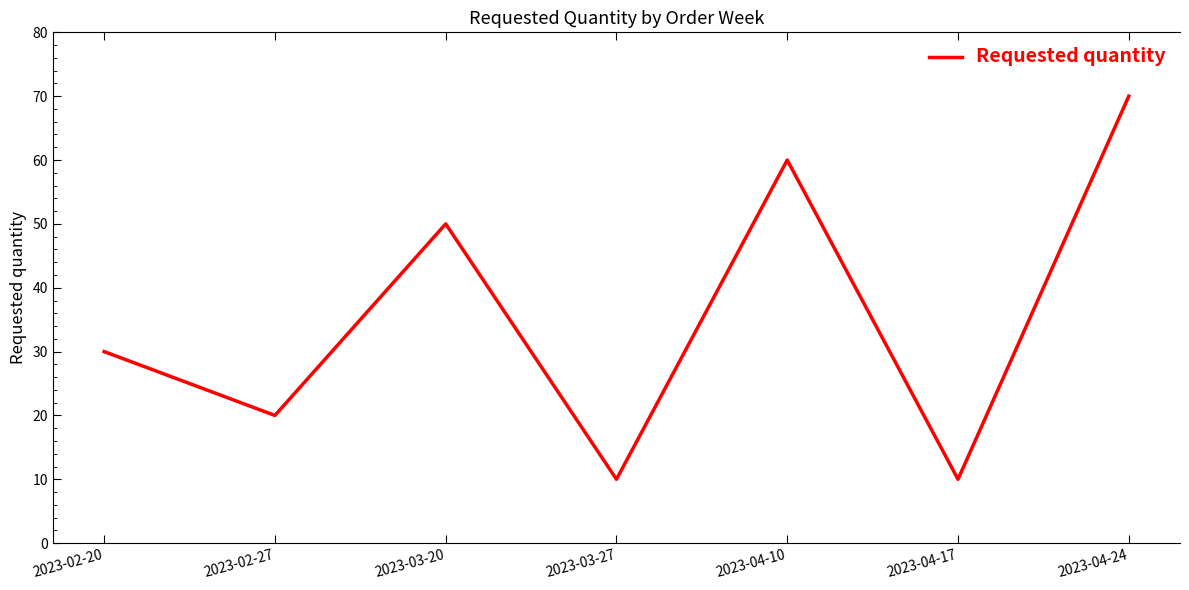

Which category has the highest value across all series?

2023-04-24